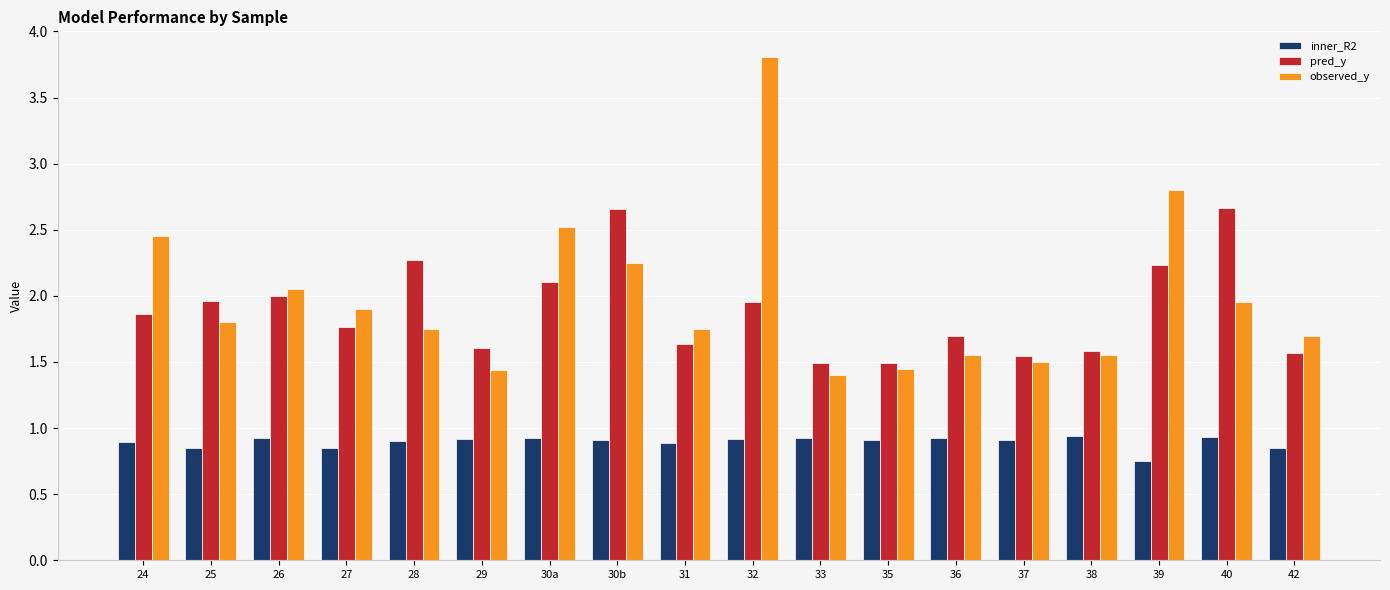

What is the difference between the second highest and minimum values in the pred_y series?

1.2